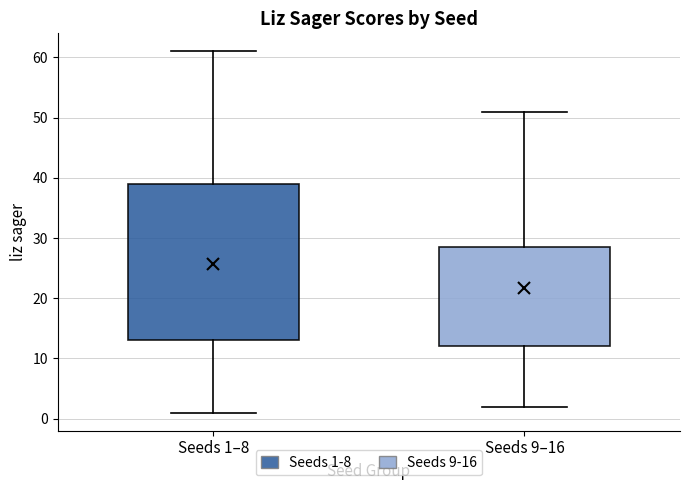

Reading left to right, transcribe this box plot: for each box, give where its median line is, the range the box spans, and where its two whiskers end, as read against the y-axis. The values are not printed on the chart, so give them approximately, as read against the axis.

Seeds 1–8: median 21, box 13 to 39, whiskers 1 to 61
Seeds 9–16: median 22, box 12 to 29, whiskers 2 to 51